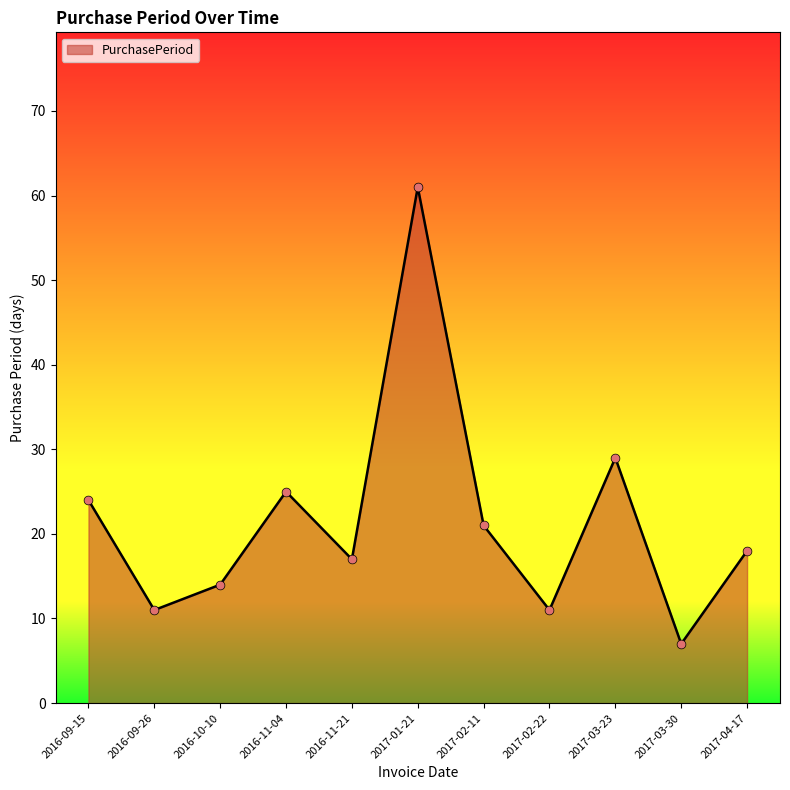

Approximately how many times larger is the value at 2017-04-17 compared to 2016-11-04?

0.7